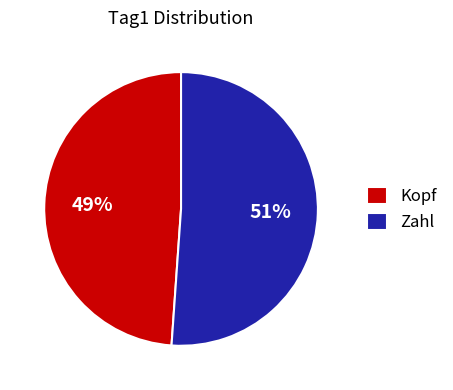

Does Kopf represent more than half of the total?

No